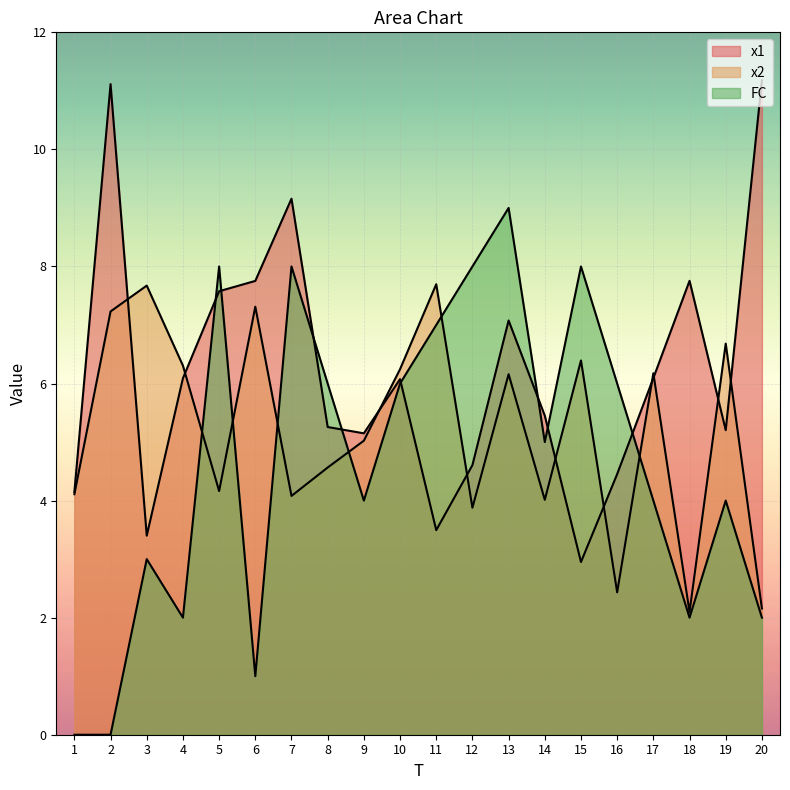

Where is x1 nearest to the value 7?

13